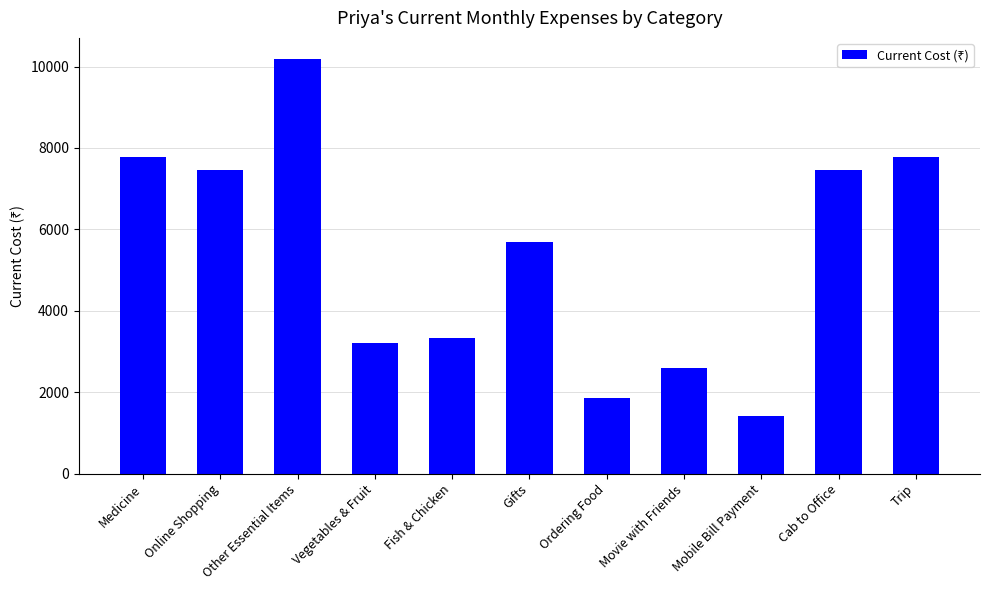

What is the label of the 11th bar from the left?

Trip